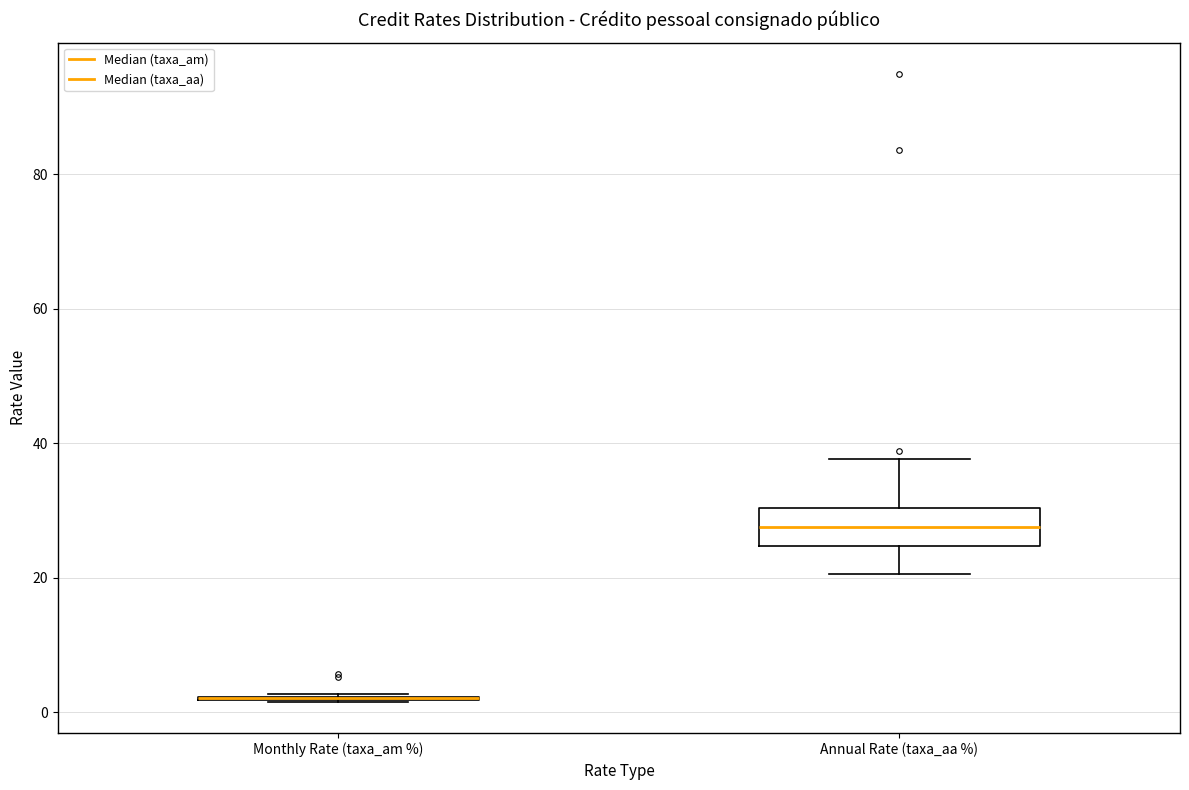

Where does the upper whisker of the box for Annual Rate (taxa_aa %) end on the y-axis? The values are not printed on the chart, so give them approximately, as read against the axis.

38